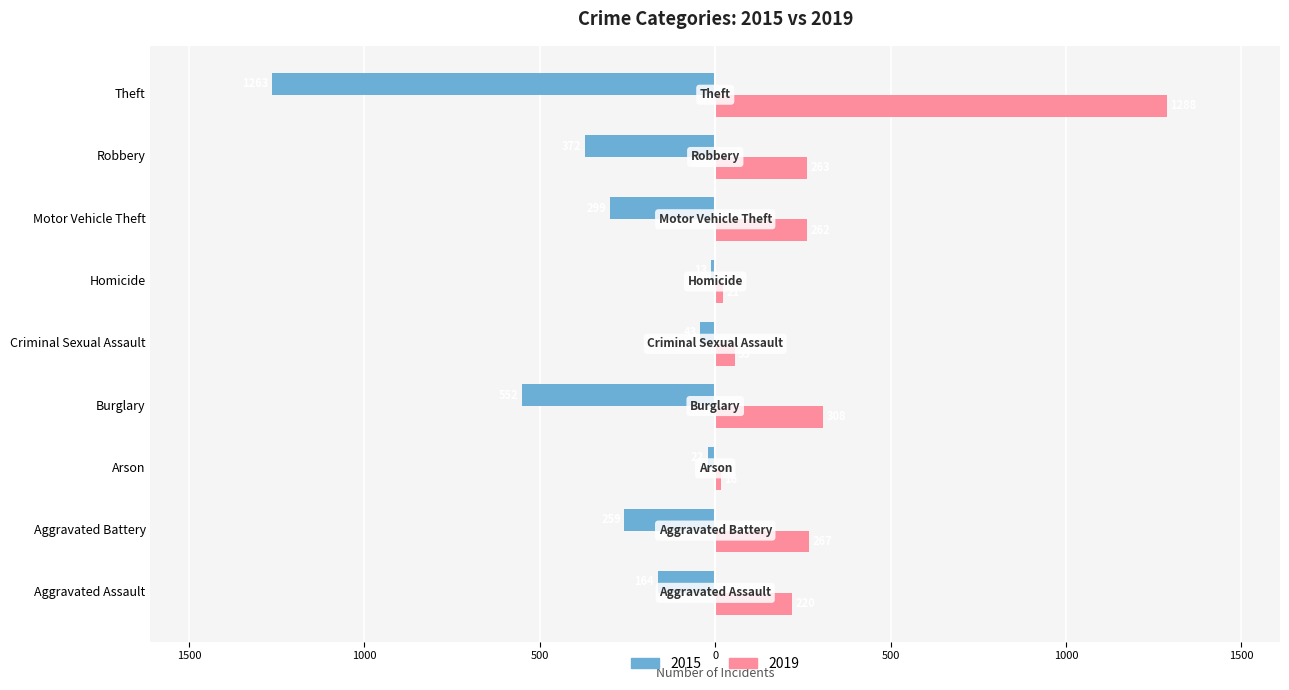

List the series in order of their peak value, highest first.

2019, 2015